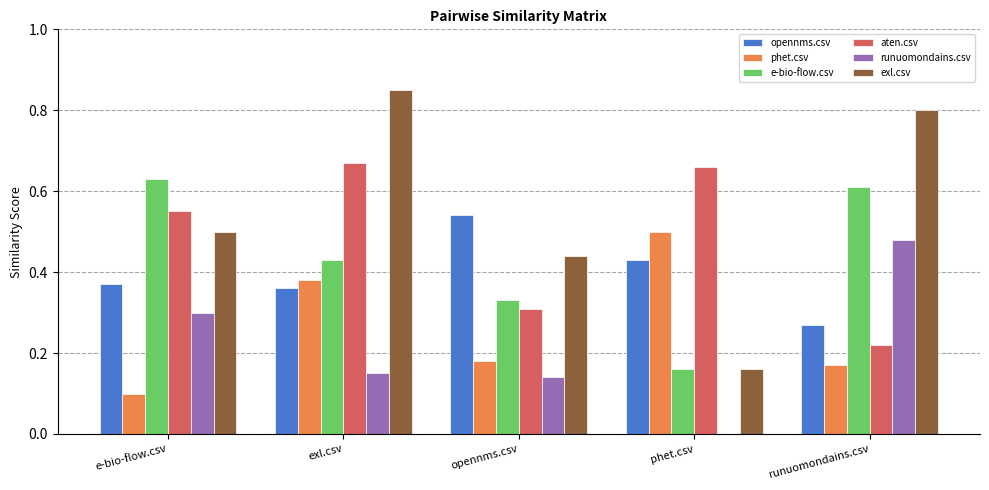

Where is aten.csv nearest to the value 0?

runuomondains.csv